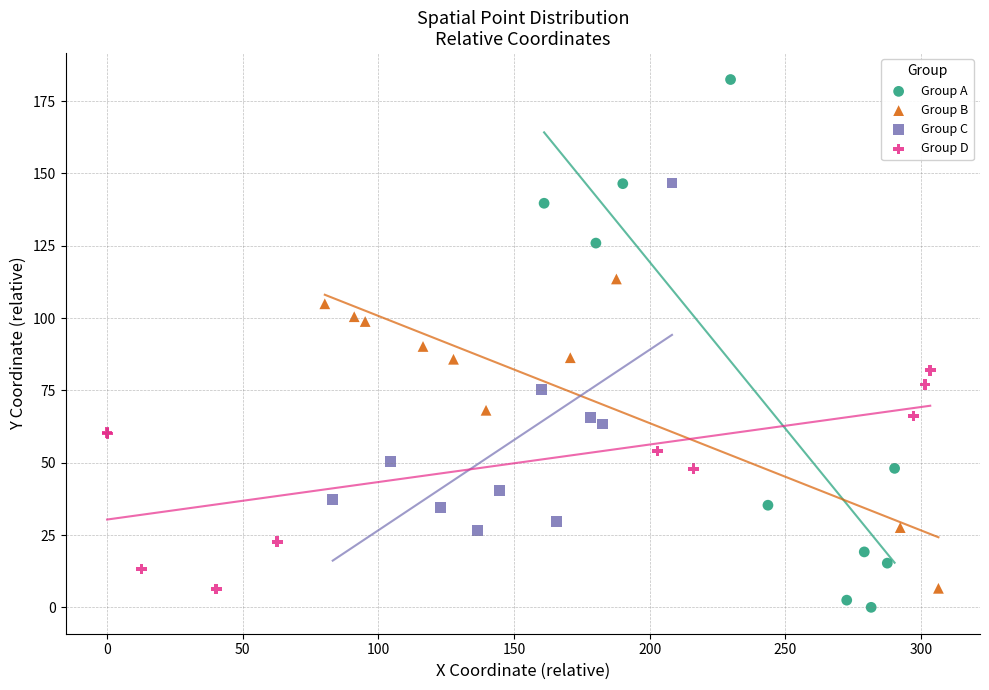

Which series contains the highest Y value?

Group A